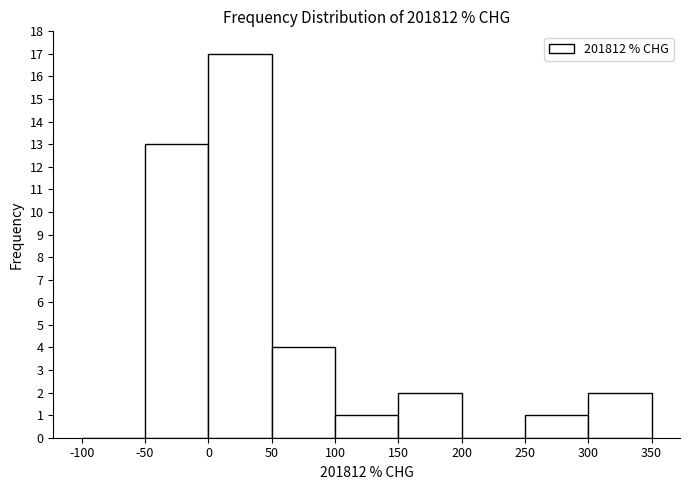

What is the height of the bar covering 300 to 350 on the x-axis? The values are not printed on the chart, so give them approximately, as read against the axis.

2